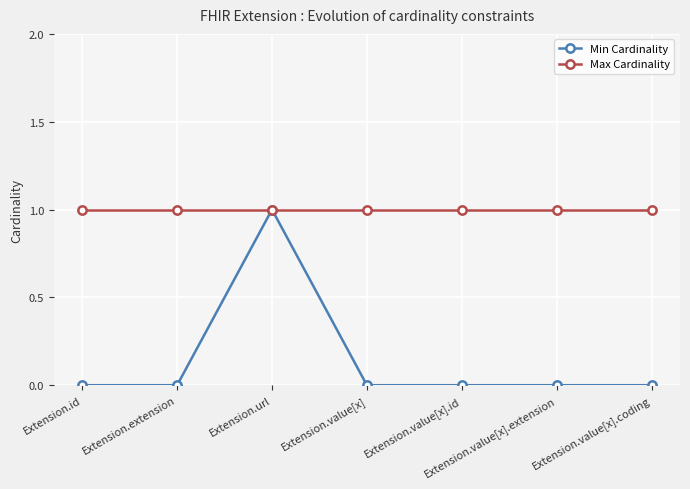

At Extension.value[x], list the series in order from smallest to largest.

Min Cardinality, Max Cardinality